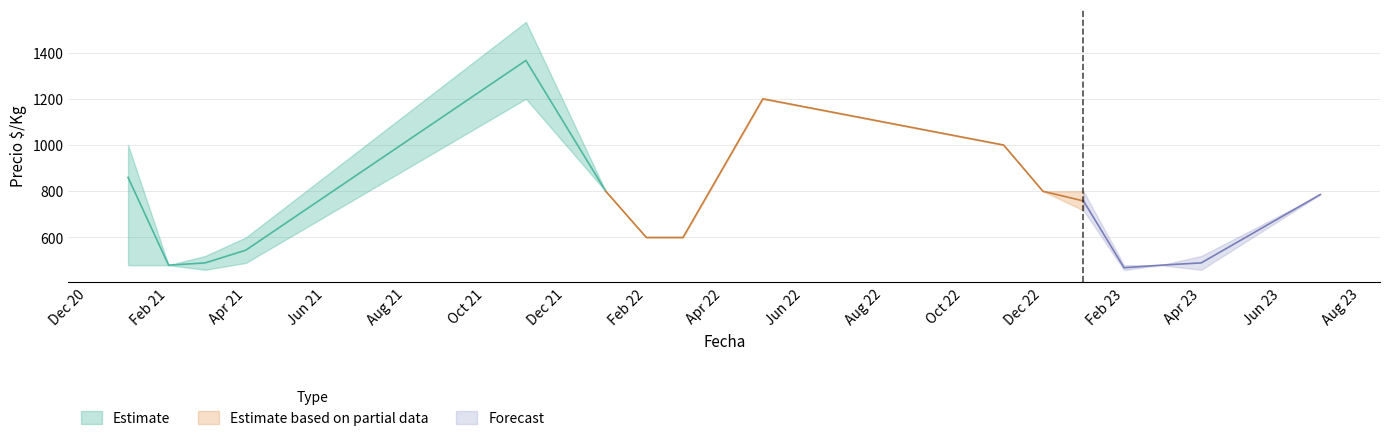

What is the sum of all Precio promedio ponderado values?

11724